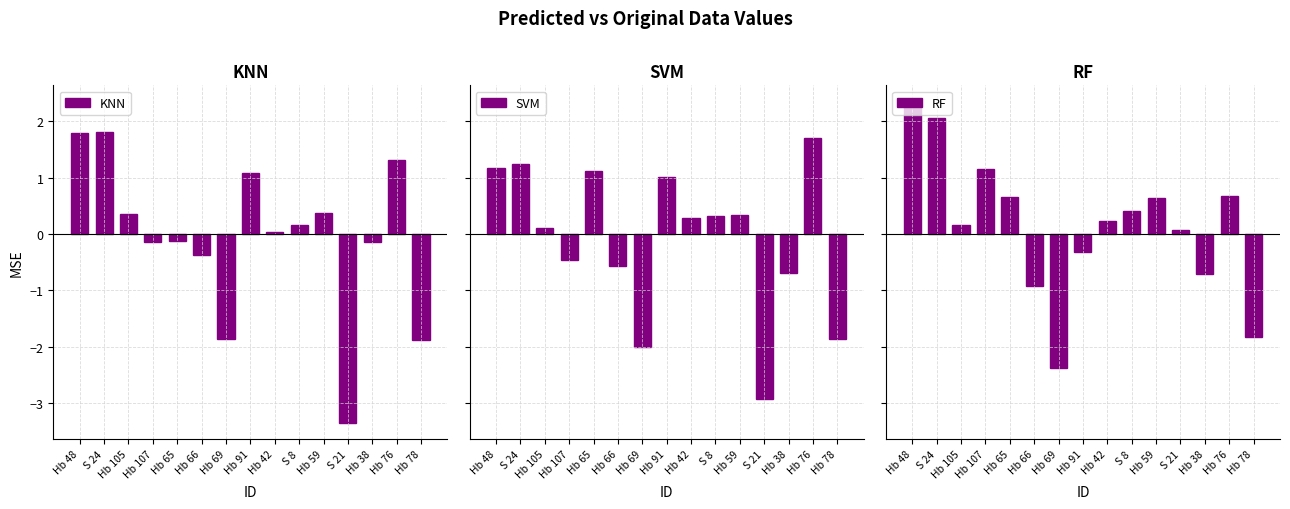

True or false: KNN has a value of -0.1 at Hb 66.

False